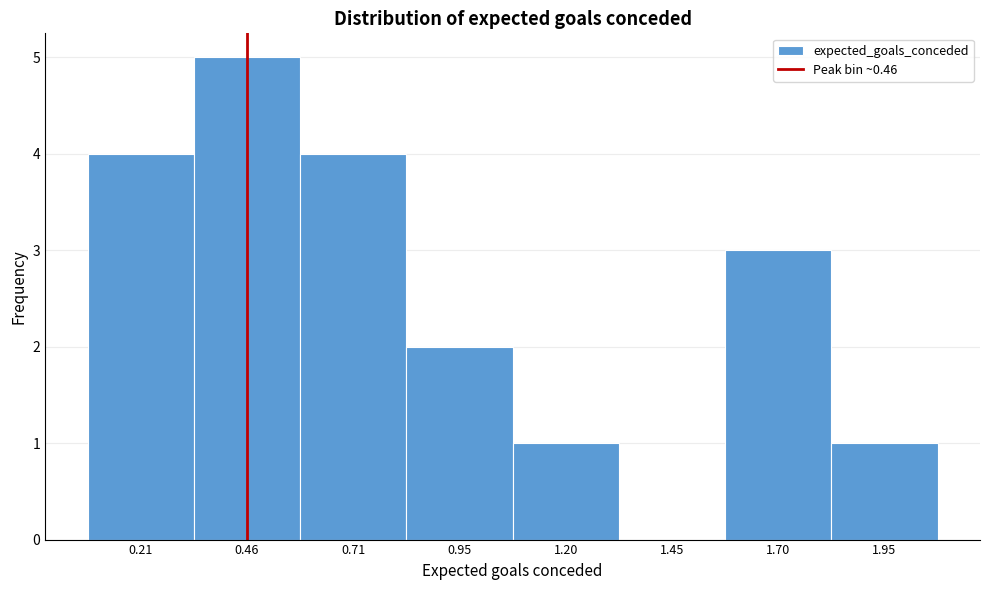

Reading left to right, list every bar in this chart as the range it spans on the x-axis followed by its height. Neither the bar edges nor the heights are printed on the chart, so give them approximately, as read against the axes.

0.10 to 0.35: 4
0.35 to 0.60: 5
0.60 to 0.85: 4
0.85 to 1.10: 2
1.10 to 1.35: 1
1.35 to 1.55: 0
1.55 to 1.80: 3
1.80 to 2.05: 1